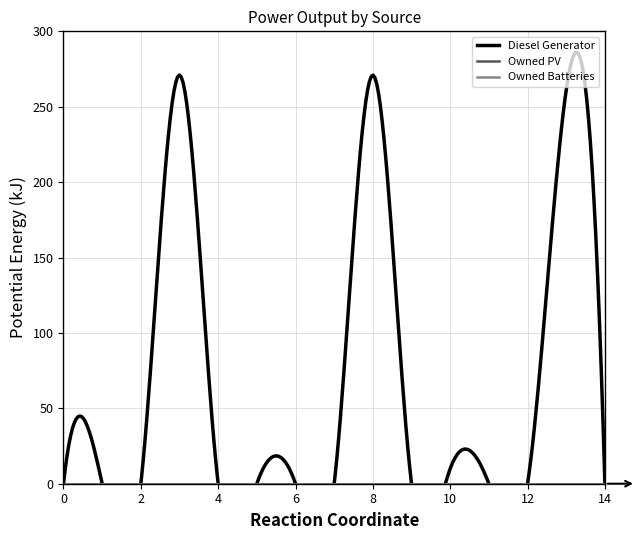

Which series has the largest total across all categories?

Diesel Generator